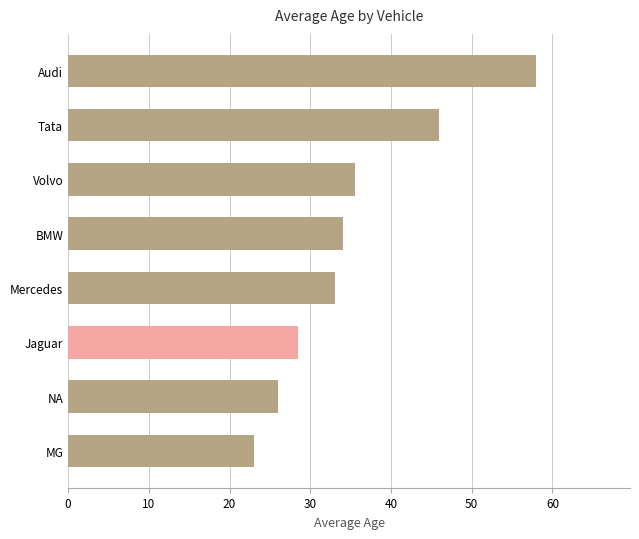

Rank the categories by value from lowest to highest.

MG, NA, Jaguar, Mercedes, BMW, Volvo, Tata, Audi